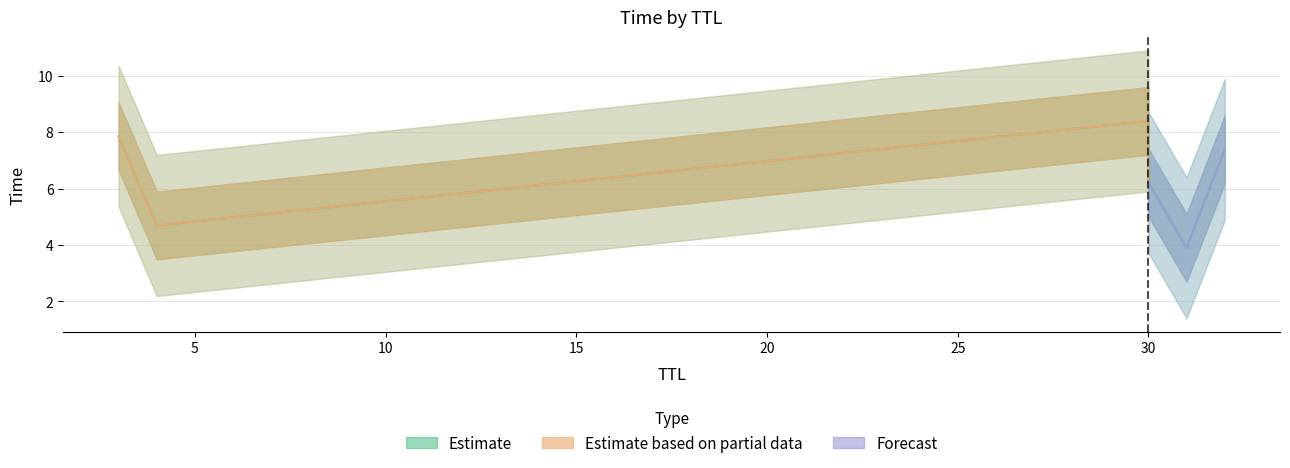

What is the minimum value shown in the chart?

3.9